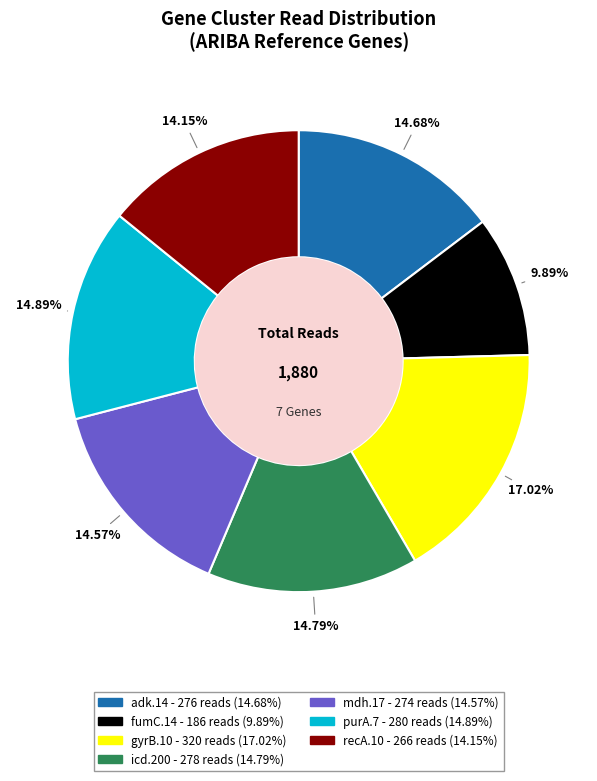

Is the sum of purA.7 and recA.10 greater than half?

No